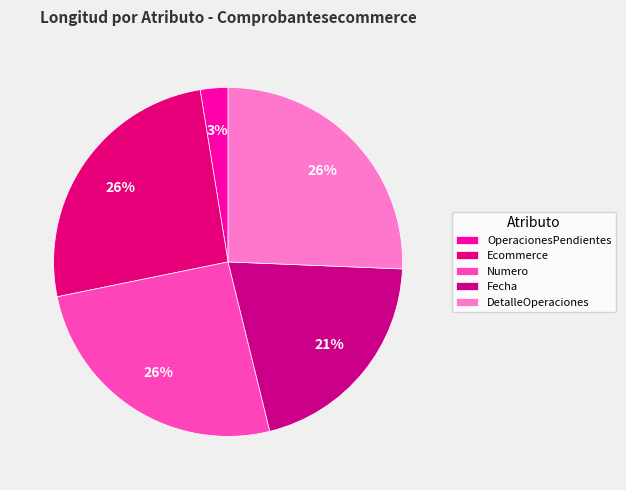

To the nearest percent, what portion does Numero represent?

26%